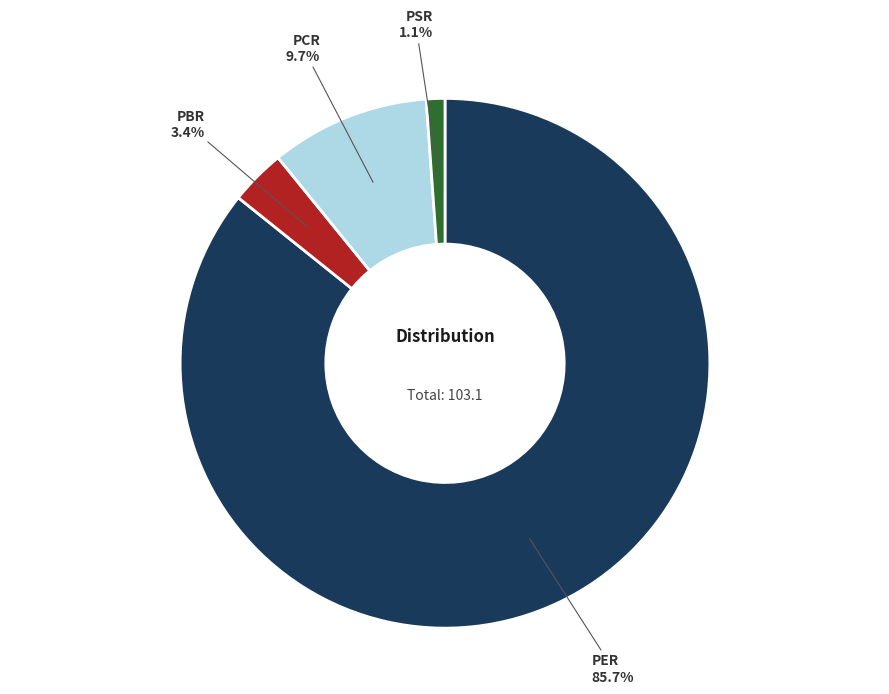

To the nearest percent, what portion does PSR represent?

1%